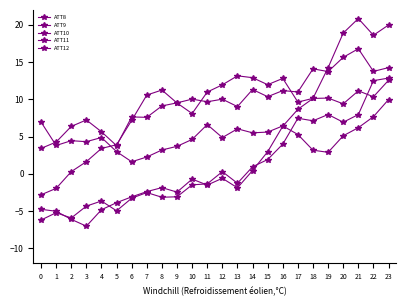

Is this an area chart (filled region under the line)?

No